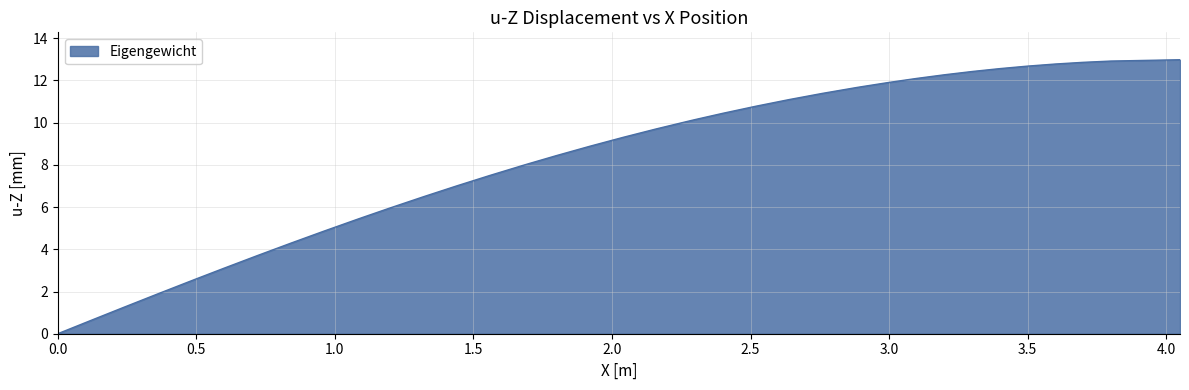

What is the difference between the maximum and minimum values?

13.0